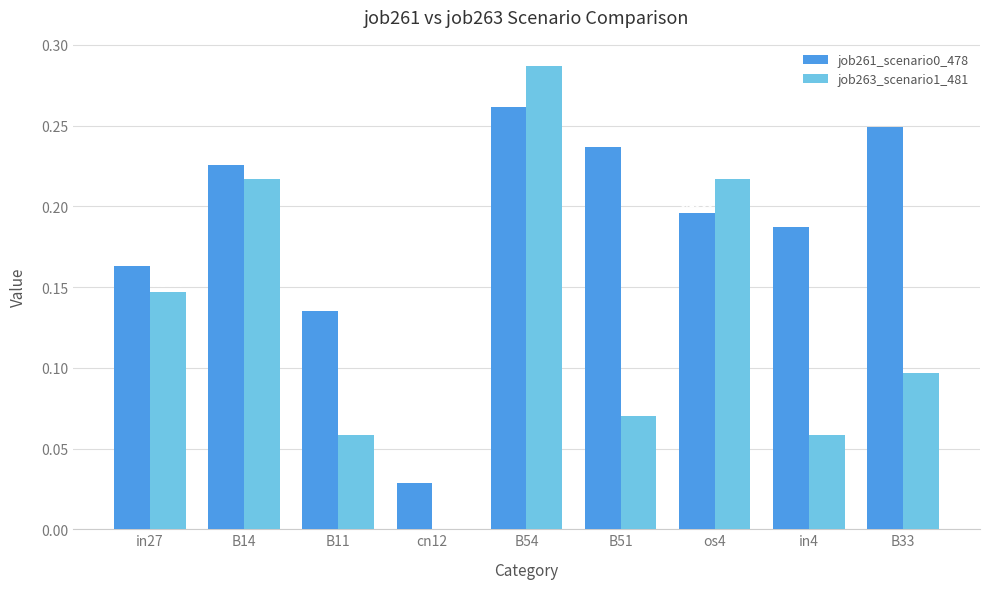

What is the sum of all job263_scenario1_481 values?

1.2